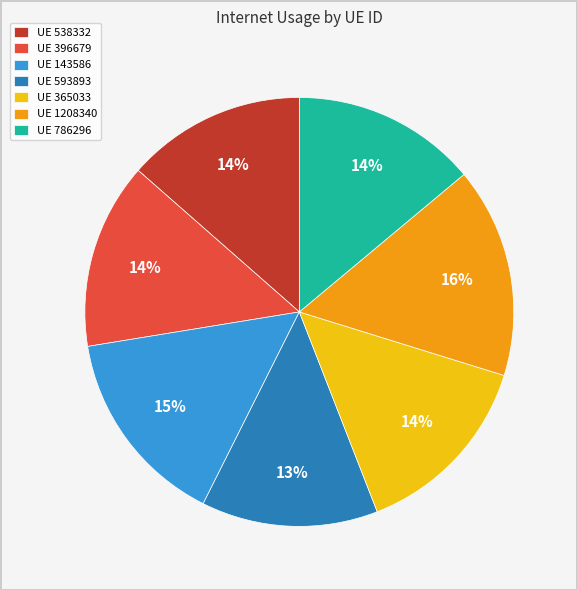

True or false: UE 1208340 accounts for 16% of the total.

True